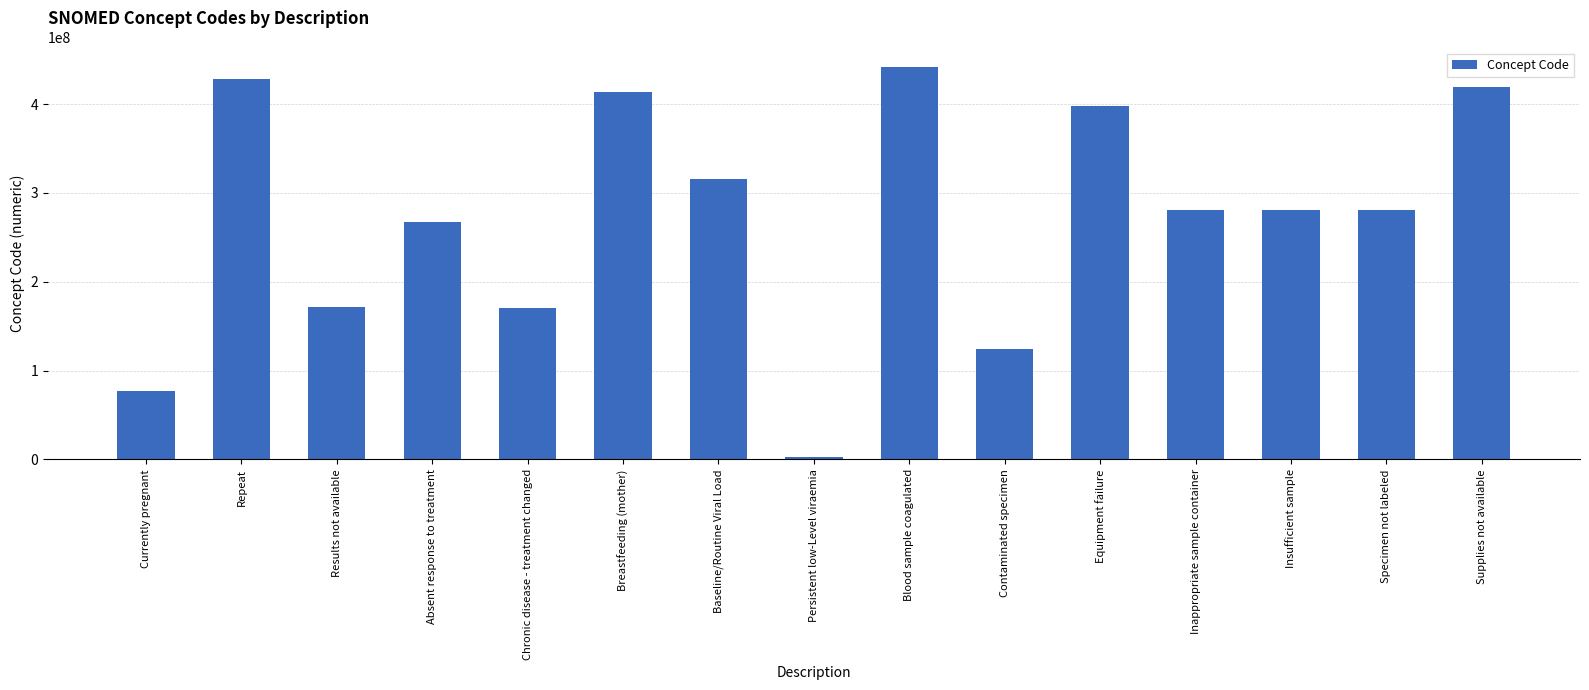

At which category does the chart reach its minimum across all series?

Persistent low-Level viraemia